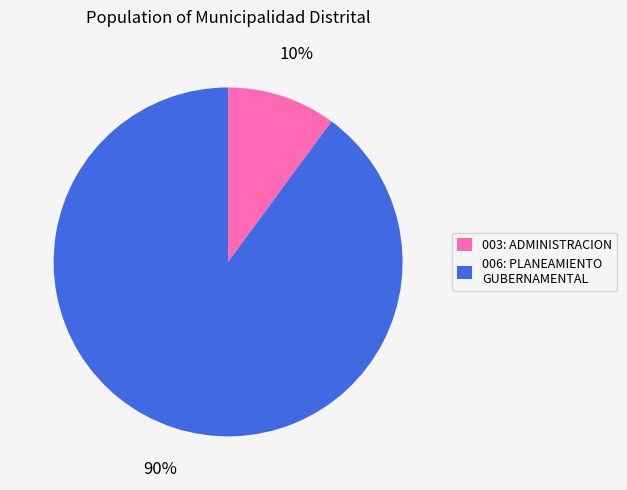

To the nearest percent, what percentage of the pie is 003: ADMINISTRACION?

10%